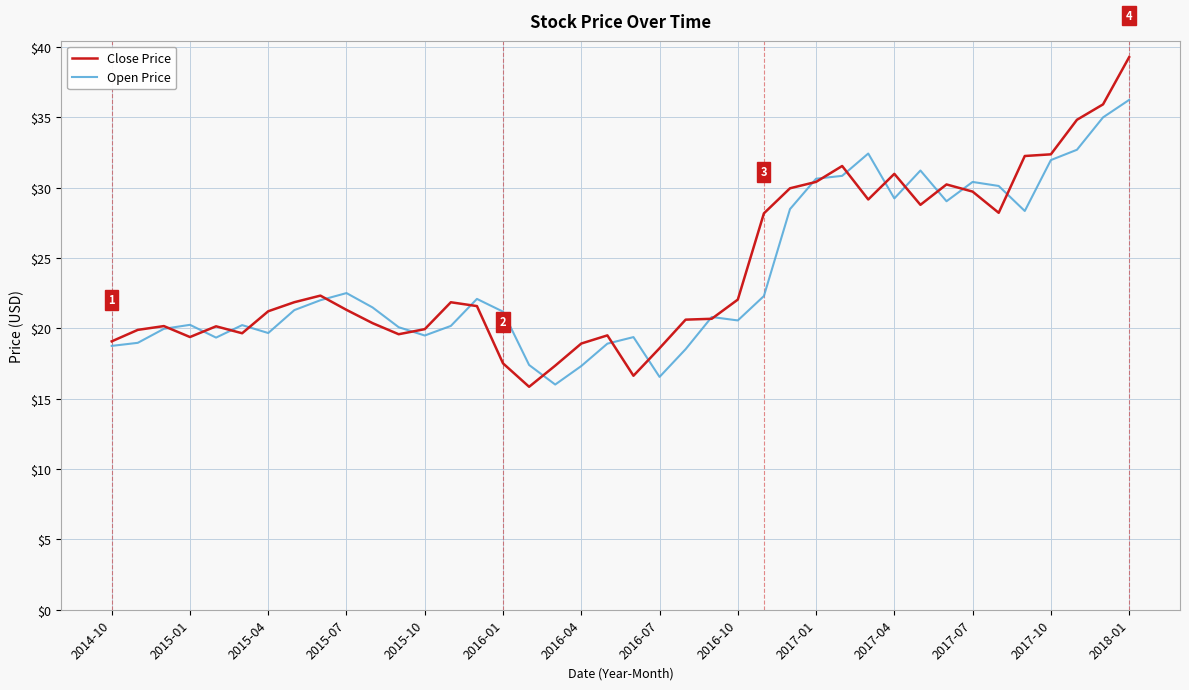

True or false: Close Price has more than 0 points higher than both neighbors.

True